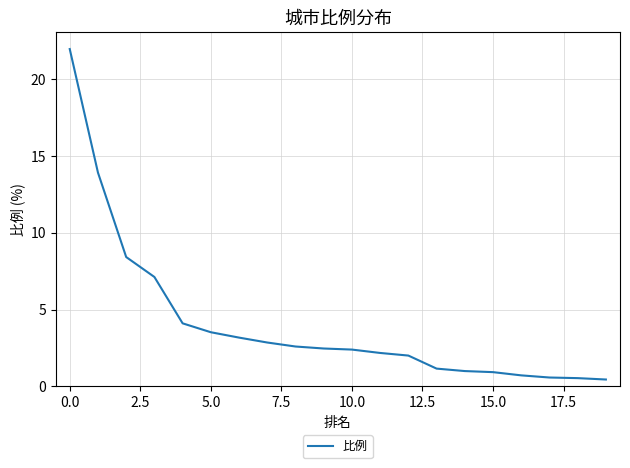

Does the chart have visible grid lines?

Yes